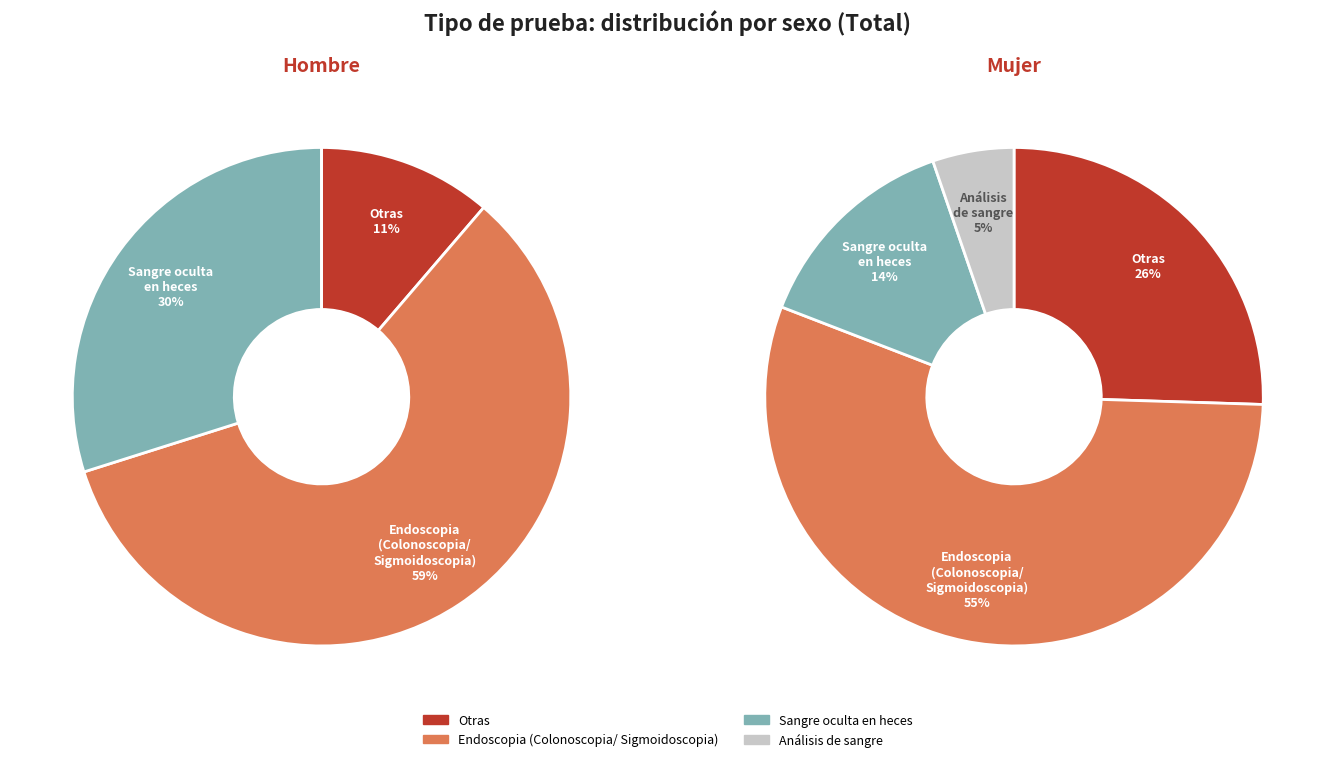

To the nearest percent, what portion does Sangre oculta en heces represent?

30%